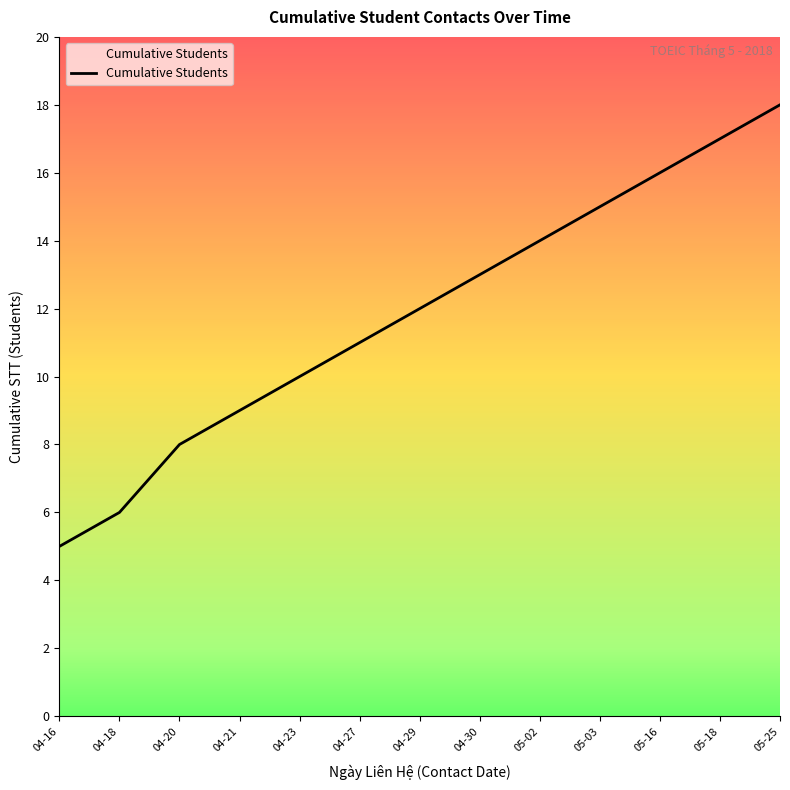

What is the difference between the values at 04-20 and 05-16?

8